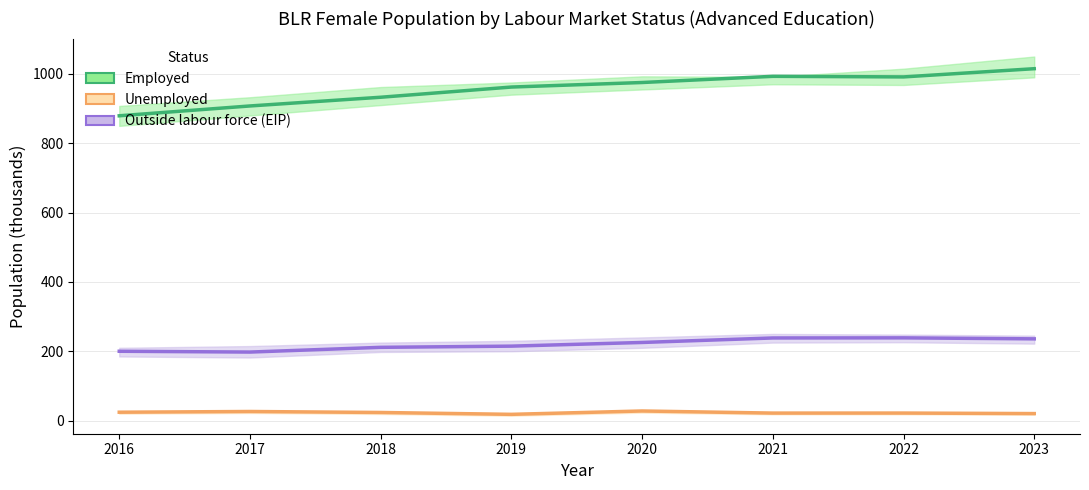

What is the sum of the Outside labour force (EIP) values at 2023 and 2022?

474.5